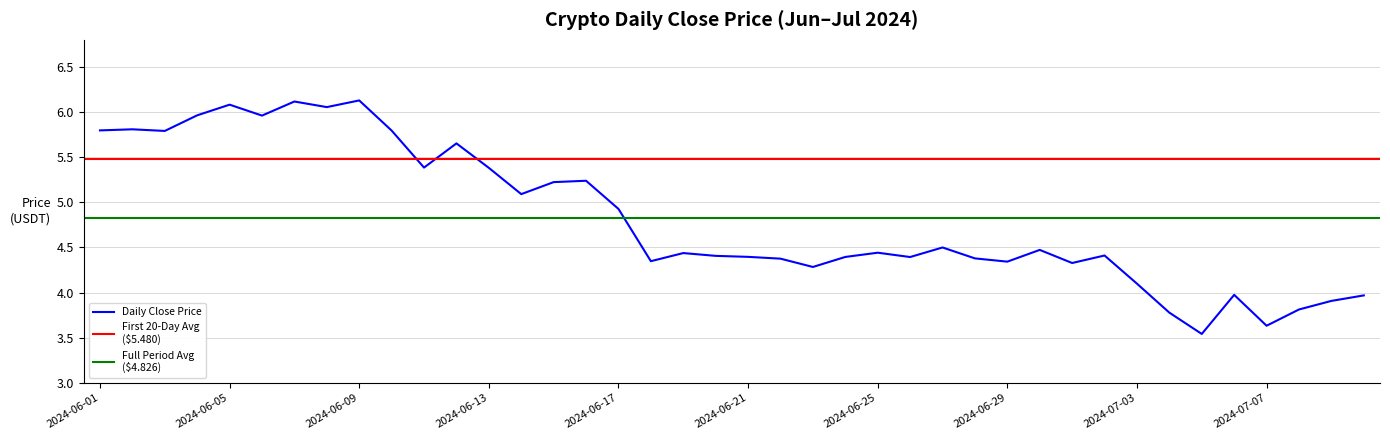

Is it true that the value at 2024-06-20 is 4.4?

True